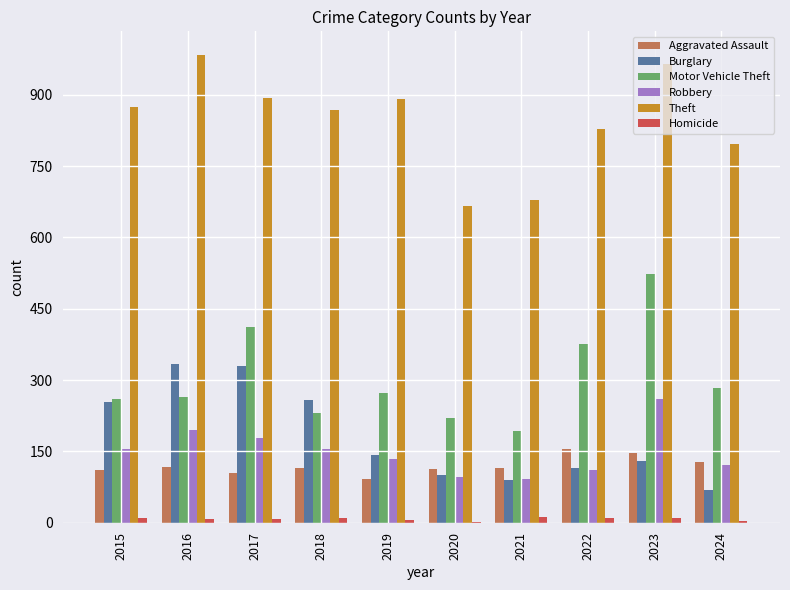

What is the maximum value for Burglary?

333